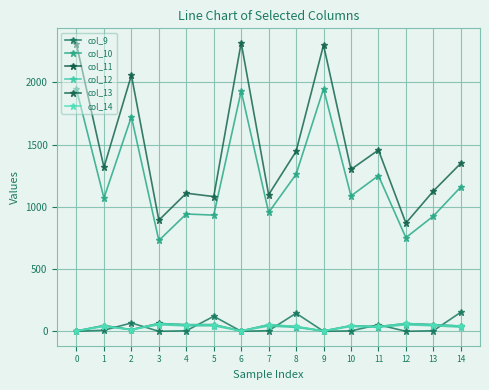

Count the number of data series in this chart.

6